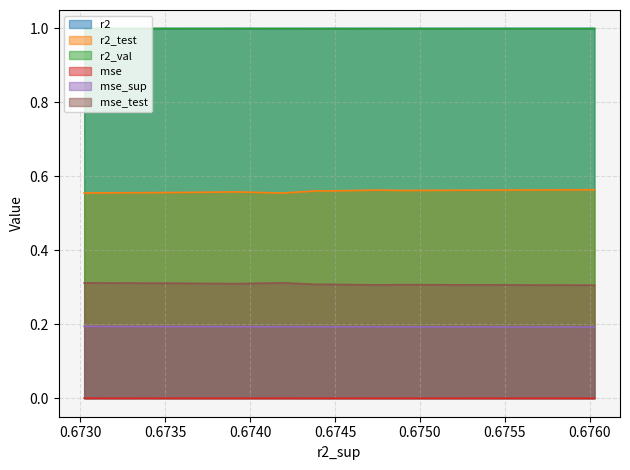

True or false: mse_test and r2 intersect in this chart.

False